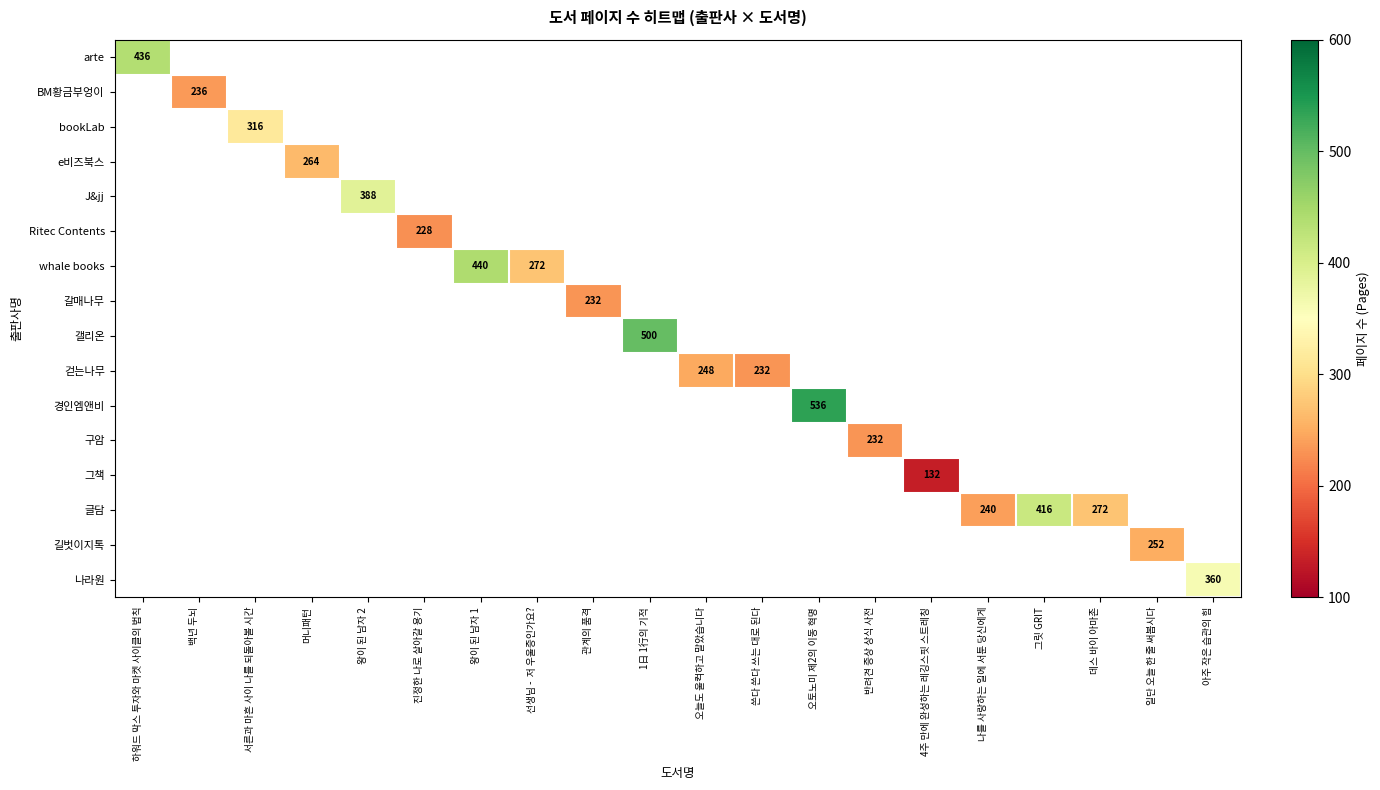

Which label corresponds to the smallest value in the chart?

4주 만에 완성하는 레깅스핏 스트레칭